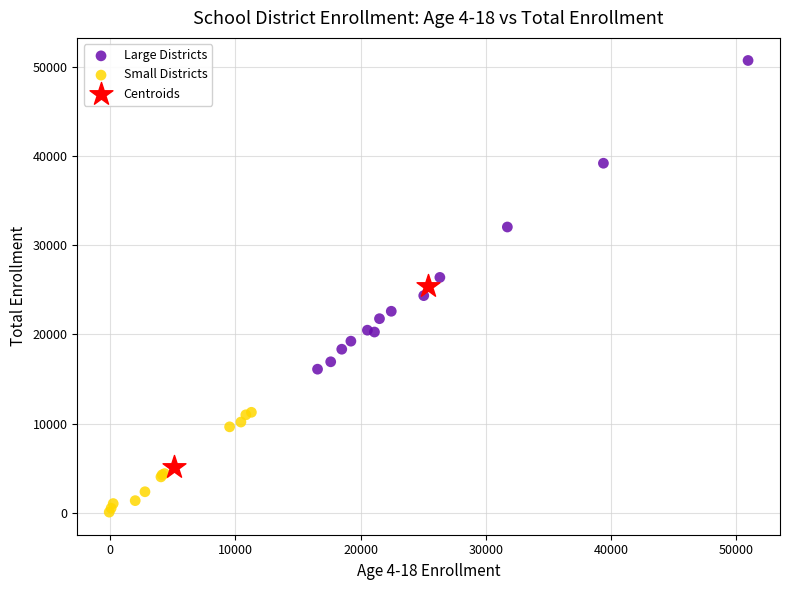

What are all the series names shown in the legend?

Large Districts, Small Districts, Centroids